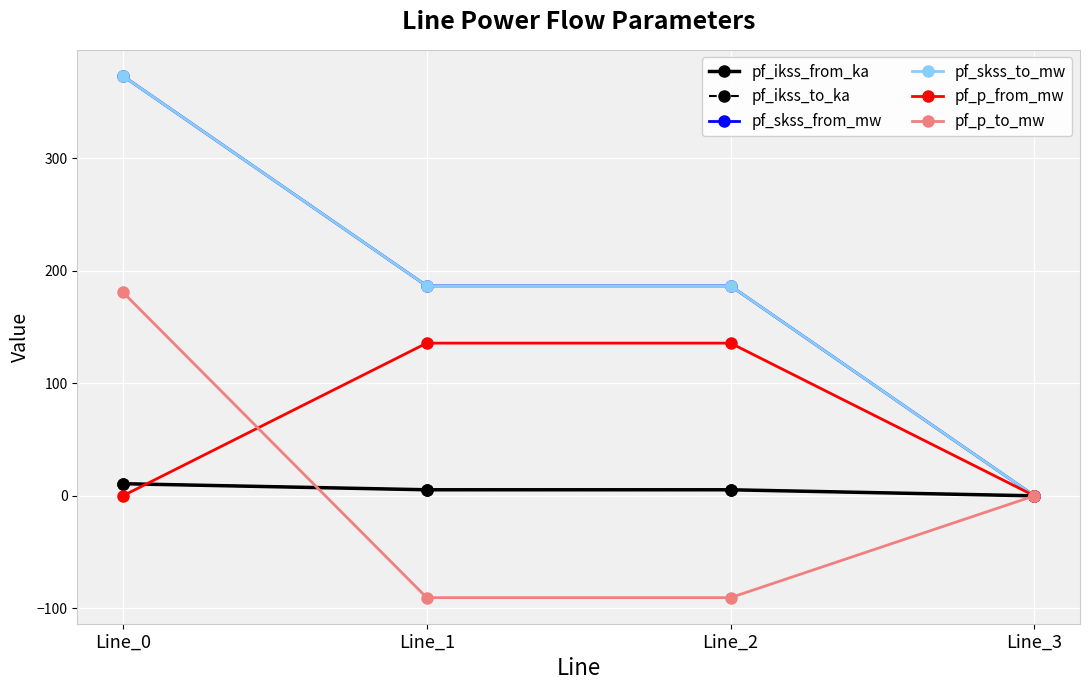

How many categories are shown in the chart?

4